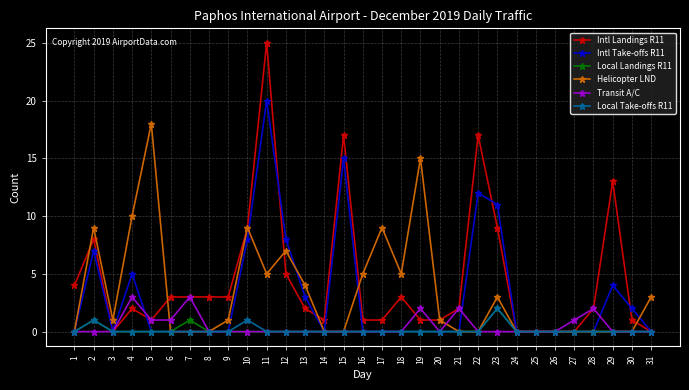

Count the number of categories in the chart.

31